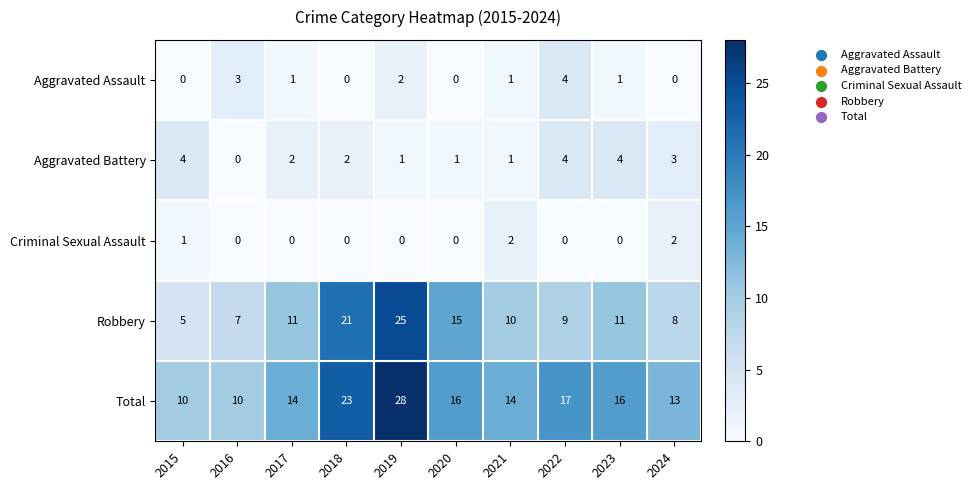

At how many categories does at least one series exceed 4?

10